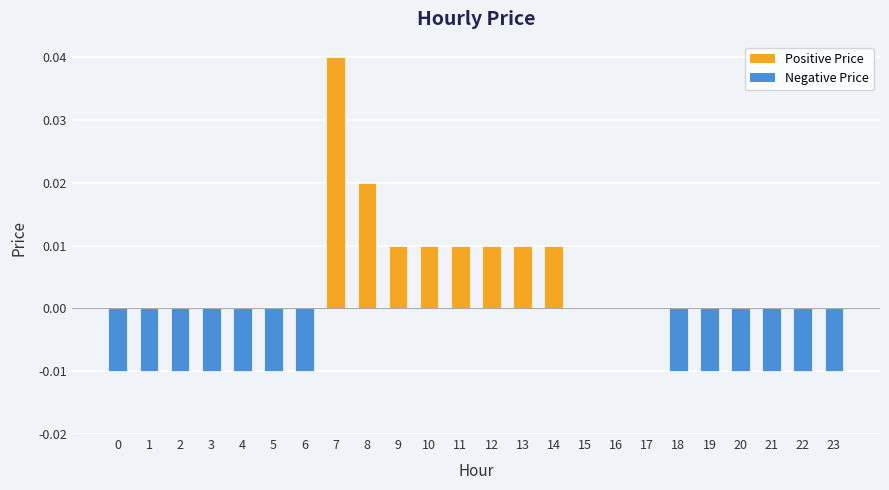

At which category does the chart reach its peak across all series?

7